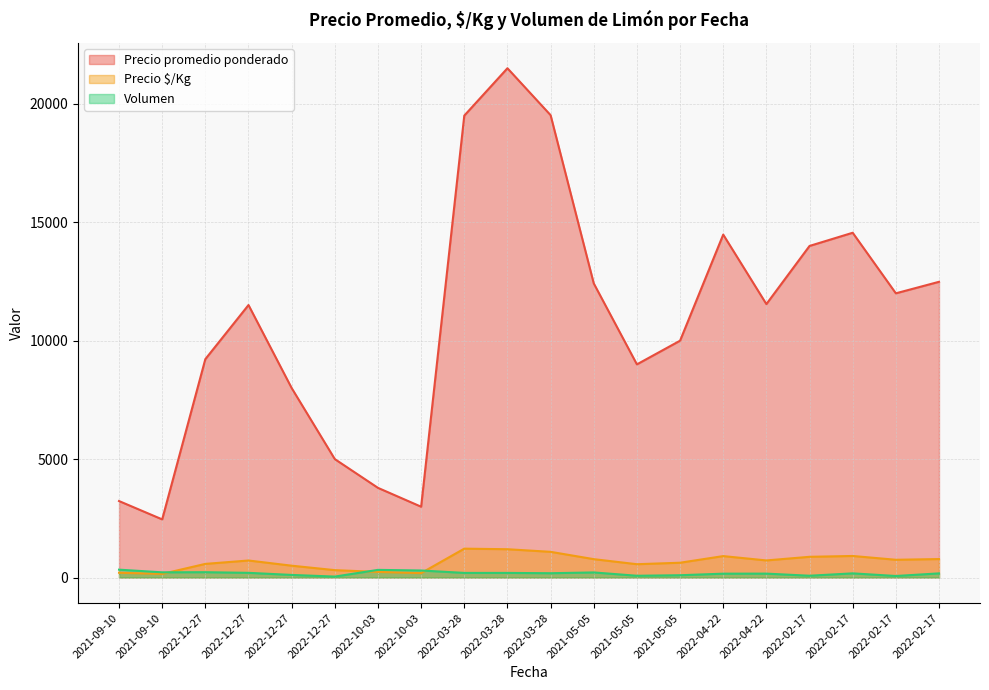

What is the minimum value for Volumen?

40